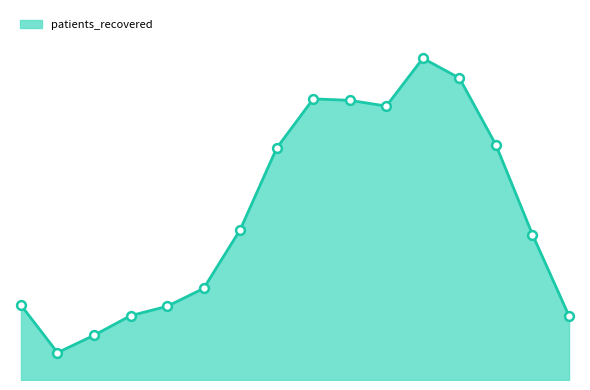

Does the chart have visible grid lines?

No